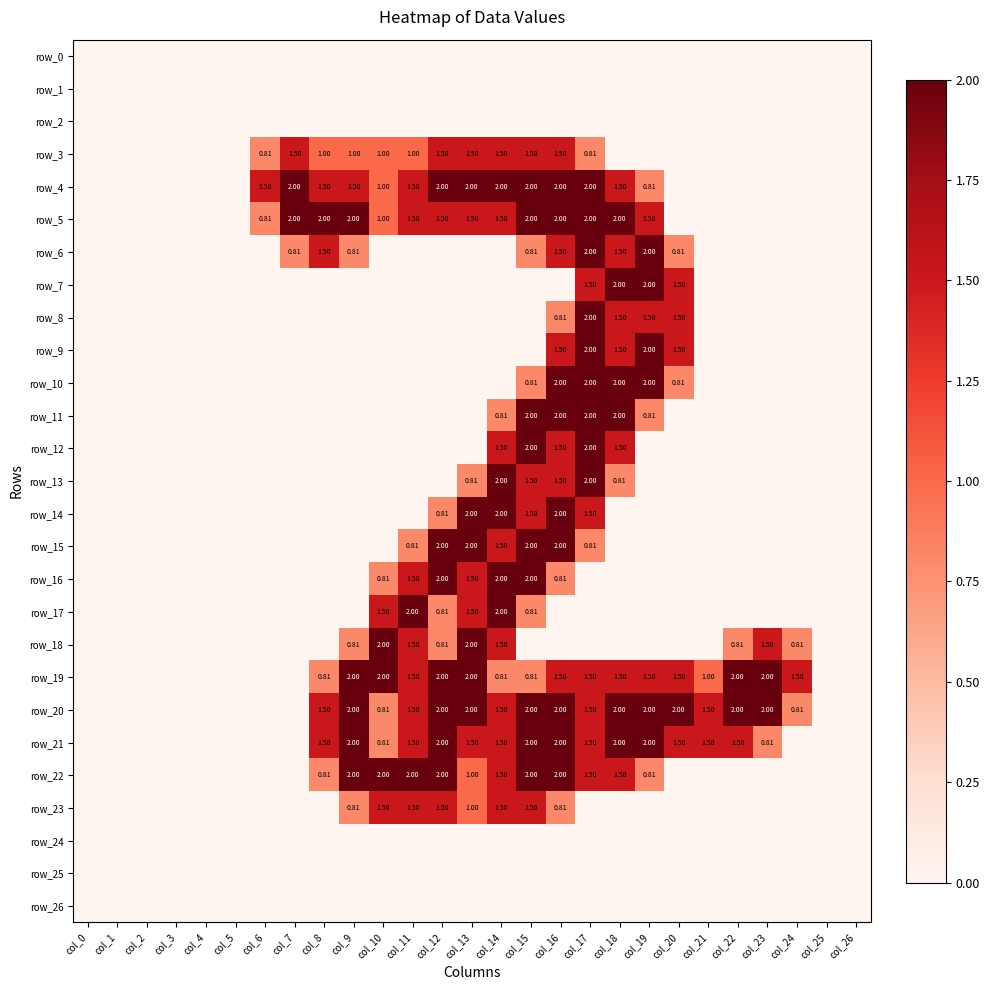

Reading left to right, extract all data points from this chart.

row_0: col_0=0.0	col_1=0.0	col_2=0.0	col_3=0.0	col_4=0.0	col_5=0.0	col_6=0.0	col_7=0.0	col_8=0.0	col_9=0.0	col_10=0.0	col_11=0.0	col_12=0.0	col_13=0.0	col_14=0.0	col_15=0.0	col_16=0.0	col_17=0.0	col_18=0.0	col_19=0.0	col_20=0.0	col_21=0.0	col_22=0.0	col_23=0.0	col_24=0.0	col_25=0.0	col_26=0.0
row_1: col_0=0.0	col_1=0.0	col_2=0.0	col_3=0.0	col_4=0.0	col_5=0.0	col_6=0.0	col_7=0.0	col_8=0.0	col_9=0.0	col_10=0.0	col_11=0.0	col_12=0.0	col_13=0.0	col_14=0.0	col_15=0.0	col_16=0.0	col_17=0.0	col_18=0.0	col_19=0.0	col_20=0.0	col_21=0.0	col_22=0.0	col_23=0.0	col_24=0.0	col_25=0.0	col_26=0.0
row_2: col_0=0.0	col_1=0.0	col_2=0.0	col_3=0.0	col_4=0.0	col_5=0.0	col_6=0.0	col_7=0.0	col_8=0.0	col_9=0.0	col_10=0.0	col_11=0.0	col_12=0.0	col_13=0.0	col_14=0.0	col_15=0.0	col_16=0.0	col_17=0.0	col_18=0.0	col_19=0.0	col_20=0.0	col_21=0.0	col_22=0.0	col_23=0.0	col_24=0.0	col_25=0.0	col_26=0.0
row_3: col_0=0.0	col_1=0.0	col_2=0.0	col_3=0.0	col_4=0.0	col_5=0.0	col_6=0.8	col_7=1.5	col_8=1.0	col_9=1.0	col_10=1.0	col_11=1.0	col_12=1.5	col_13=1.5	col_14=1.5	col_15=1.5	col_16=1.5	col_17=0.8	col_18=0.0	col_19=0.0	col_20=0.0	col_21=0.0	col_22=0.0	col_23=0.0	col_24=0.0	col_25=0.0	col_26=0.0
row_4: col_0=0.0	col_1=0.0	col_2=0.0	col_3=0.0	col_4=0.0	col_5=0.0	col_6=1.5	col_7=2.0	col_8=1.5	col_9=1.5	col_10=1.0	col_11=1.5	col_12=2.0	col_13=2.0	col_14=2.0	col_15=2.0	col_16=2.0	col_17=2.0	col_18=1.5	col_19=0.8	col_20=0.0	col_21=0.0	col_22=0.0	col_23=0.0	col_24=0.0	col_25=0.0	col_26=0.0
row_5: col_0=0.0	col_1=0.0	col_2=0.0	col_3=0.0	col_4=0.0	col_5=0.0	col_6=0.8	col_7=2.0	col_8=2.0	col_9=2.0	col_10=1.0	col_11=1.5	col_12=1.5	col_13=1.5	col_14=1.5	col_15=2.0	col_16=2.0	col_17=2.0	col_18=2.0	col_19=1.5	col_20=0.0	col_21=0.0	col_22=0.0	col_23=0.0	col_24=0.0	col_25=0.0	col_26=0.0
row_6: col_0=0.0	col_1=0.0	col_2=0.0	col_3=0.0	col_4=0.0	col_5=0.0	col_6=0.0	col_7=0.8	col_8=1.5	col_9=0.8	col_10=0.0	col_11=0.0	col_12=0.0	col_13=0.0	col_14=0.0	col_15=0.8	col_16=1.5	col_17=2.0	col_18=1.5	col_19=2.0	col_20=0.8	col_21=0.0	col_22=0.0	col_23=0.0	col_24=0.0	col_25=0.0	col_26=0.0
row_7: col_0=0.0	col_1=0.0	col_2=0.0	col_3=0.0	col_4=0.0	col_5=0.0	col_6=0.0	col_7=0.0	col_8=0.0	col_9=0.0	col_10=0.0	col_11=0.0	col_12=0.0	col_13=0.0	col_14=0.0	col_15=0.0	col_16=0.0	col_17=1.5	col_18=2.0	col_19=2.0	col_20=1.5	col_21=0.0	col_22=0.0	col_23=0.0	col_24=0.0	col_25=0.0	col_26=0.0
row_8: col_0=0.0	col_1=0.0	col_2=0.0	col_3=0.0	col_4=0.0	col_5=0.0	col_6=0.0	col_7=0.0	col_8=0.0	col_9=0.0	col_10=0.0	col_11=0.0	col_12=0.0	col_13=0.0	col_14=0.0	col_15=0.0	col_16=0.8	col_17=2.0	col_18=1.5	col_19=1.5	col_20=1.5	col_21=0.0	col_22=0.0	col_23=0.0	col_24=0.0	col_25=0.0	col_26=0.0
row_9: col_0=0.0	col_1=0.0	col_2=0.0	col_3=0.0	col_4=0.0	col_5=0.0	col_6=0.0	col_7=0.0	col_8=0.0	col_9=0.0	col_10=0.0	col_11=0.0	col_12=0.0	col_13=0.0	col_14=0.0	col_15=0.0	col_16=1.5	col_17=2.0	col_18=1.5	col_19=2.0	col_20=1.5	col_21=0.0	col_22=0.0	col_23=0.0	col_24=0.0	col_25=0.0	col_26=0.0
row_10: col_0=0.0	col_1=0.0	col_2=0.0	col_3=0.0	col_4=0.0	col_5=0.0	col_6=0.0	col_7=0.0	col_8=0.0	col_9=0.0	col_10=0.0	col_11=0.0	col_12=0.0	col_13=0.0	col_14=0.0	col_15=0.8	col_16=2.0	col_17=2.0	col_18=2.0	col_19=2.0	col_20=0.8	col_21=0.0	col_22=0.0	col_23=0.0	col_24=0.0	col_25=0.0	col_26=0.0
row_11: col_0=0.0	col_1=0.0	col_2=0.0	col_3=0.0	col_4=0.0	col_5=0.0	col_6=0.0	col_7=0.0	col_8=0.0	col_9=0.0	col_10=0.0	col_11=0.0	col_12=0.0	col_13=0.0	col_14=0.8	col_15=2.0	col_16=2.0	col_17=2.0	col_18=2.0	col_19=0.8	col_20=0.0	col_21=0.0	col_22=0.0	col_23=0.0	col_24=0.0	col_25=0.0	col_26=0.0
row_12: col_0=0.0	col_1=0.0	col_2=0.0	col_3=0.0	col_4=0.0	col_5=0.0	col_6=0.0	col_7=0.0	col_8=0.0	col_9=0.0	col_10=0.0	col_11=0.0	col_12=0.0	col_13=0.0	col_14=1.5	col_15=2.0	col_16=1.5	col_17=2.0	col_18=1.5	col_19=0.0	col_20=0.0	col_21=0.0	col_22=0.0	col_23=0.0	col_24=0.0	col_25=0.0	col_26=0.0
row_13: col_0=0.0	col_1=0.0	col_2=0.0	col_3=0.0	col_4=0.0	col_5=0.0	col_6=0.0	col_7=0.0	col_8=0.0	col_9=0.0	col_10=0.0	col_11=0.0	col_12=0.0	col_13=0.8	col_14=2.0	col_15=1.5	col_16=1.5	col_17=2.0	col_18=0.8	col_19=0.0	col_20=0.0	col_21=0.0	col_22=0.0	col_23=0.0	col_24=0.0	col_25=0.0	col_26=0.0
row_14: col_0=0.0	col_1=0.0	col_2=0.0	col_3=0.0	col_4=0.0	col_5=0.0	col_6=0.0	col_7=0.0	col_8=0.0	col_9=0.0	col_10=0.0	col_11=0.0	col_12=0.8	col_13=2.0	col_14=2.0	col_15=1.5	col_16=2.0	col_17=1.5	col_18=0.0	col_19=0.0	col_20=0.0	col_21=0.0	col_22=0.0	col_23=0.0	col_24=0.0	col_25=0.0	col_26=0.0
row_15: col_0=0.0	col_1=0.0	col_2=0.0	col_3=0.0	col_4=0.0	col_5=0.0	col_6=0.0	col_7=0.0	col_8=0.0	col_9=0.0	col_10=0.0	col_11=0.8	col_12=2.0	col_13=2.0	col_14=1.5	col_15=2.0	col_16=2.0	col_17=0.8	col_18=0.0	col_19=0.0	col_20=0.0	col_21=0.0	col_22=0.0	col_23=0.0	col_24=0.0	col_25=0.0	col_26=0.0
row_16: col_0=0.0	col_1=0.0	col_2=0.0	col_3=0.0	col_4=0.0	col_5=0.0	col_6=0.0	col_7=0.0	col_8=0.0	col_9=0.0	col_10=0.8	col_11=1.5	col_12=2.0	col_13=1.5	col_14=2.0	col_15=2.0	col_16=0.8	col_17=0.0	col_18=0.0	col_19=0.0	col_20=0.0	col_21=0.0	col_22=0.0	col_23=0.0	col_24=0.0	col_25=0.0	col_26=0.0
row_17: col_0=0.0	col_1=0.0	col_2=0.0	col_3=0.0	col_4=0.0	col_5=0.0	col_6=0.0	col_7=0.0	col_8=0.0	col_9=0.0	col_10=1.5	col_11=2.0	col_12=0.8	col_13=1.5	col_14=2.0	col_15=0.8	col_16=0.0	col_17=0.0	col_18=0.0	col_19=0.0	col_20=0.0	col_21=0.0	col_22=0.0	col_23=0.0	col_24=0.0	col_25=0.0	col_26=0.0
row_18: col_0=0.0	col_1=0.0	col_2=0.0	col_3=0.0	col_4=0.0	col_5=0.0	col_6=0.0	col_7=0.0	col_8=0.0	col_9=0.8	col_10=2.0	col_11=1.5	col_12=0.8	col_13=2.0	col_14=1.5	col_15=0.0	col_16=0.0	col_17=0.0	col_18=0.0	col_19=0.0	col_20=0.0	col_21=0.0	col_22=0.8	col_23=1.5	col_24=0.8	col_25=0.0	col_26=0.0
row_19: col_0=0.0	col_1=0.0	col_2=0.0	col_3=0.0	col_4=0.0	col_5=0.0	col_6=0.0	col_7=0.0	col_8=0.8	col_9=2.0	col_10=2.0	col_11=1.5	col_12=2.0	col_13=2.0	col_14=0.8	col_15=0.8	col_16=1.5	col_17=1.5	col_18=1.5	col_19=1.5	col_20=1.5	col_21=1.0	col_22=2.0	col_23=2.0	col_24=1.5	col_25=0.0	col_26=0.0
row_20: col_0=0.0	col_1=0.0	col_2=0.0	col_3=0.0	col_4=0.0	col_5=0.0	col_6=0.0	col_7=0.0	col_8=1.5	col_9=2.0	col_10=0.8	col_11=1.5	col_12=2.0	col_13=2.0	col_14=1.5	col_15=2.0	col_16=2.0	col_17=1.5	col_18=2.0	col_19=2.0	col_20=2.0	col_21=1.5	col_22=2.0	col_23=2.0	col_24=0.8	col_25=0.0	col_26=0.0
row_21: col_0=0.0	col_1=0.0	col_2=0.0	col_3=0.0	col_4=0.0	col_5=0.0	col_6=0.0	col_7=0.0	col_8=1.5	col_9=2.0	col_10=0.8	col_11=1.5	col_12=2.0	col_13=1.5	col_14=1.5	col_15=2.0	col_16=2.0	col_17=1.5	col_18=2.0	col_19=2.0	col_20=1.5	col_21=1.5	col_22=1.5	col_23=0.8	col_24=0.0	col_25=0.0	col_26=0.0
row_22: col_0=0.0	col_1=0.0	col_2=0.0	col_3=0.0	col_4=0.0	col_5=0.0	col_6=0.0	col_7=0.0	col_8=0.8	col_9=2.0	col_10=2.0	col_11=2.0	col_12=2.0	col_13=1.0	col_14=1.5	col_15=2.0	col_16=2.0	col_17=1.5	col_18=1.5	col_19=0.8	col_20=0.0	col_21=0.0	col_22=0.0	col_23=0.0	col_24=0.0	col_25=0.0	col_26=0.0
row_23: col_0=0.0	col_1=0.0	col_2=0.0	col_3=0.0	col_4=0.0	col_5=0.0	col_6=0.0	col_7=0.0	col_8=0.0	col_9=0.8	col_10=1.5	col_11=1.5	col_12=1.5	col_13=1.0	col_14=1.5	col_15=1.5	col_16=0.8	col_17=0.0	col_18=0.0	col_19=0.0	col_20=0.0	col_21=0.0	col_22=0.0	col_23=0.0	col_24=0.0	col_25=0.0	col_26=0.0
row_24: col_0=0.0	col_1=0.0	col_2=0.0	col_3=0.0	col_4=0.0	col_5=0.0	col_6=0.0	col_7=0.0	col_8=0.0	col_9=0.0	col_10=0.0	col_11=0.0	col_12=0.0	col_13=0.0	col_14=0.0	col_15=0.0	col_16=0.0	col_17=0.0	col_18=0.0	col_19=0.0	col_20=0.0	col_21=0.0	col_22=0.0	col_23=0.0	col_24=0.0	col_25=0.0	col_26=0.0
row_25: col_0=0.0	col_1=0.0	col_2=0.0	col_3=0.0	col_4=0.0	col_5=0.0	col_6=0.0	col_7=0.0	col_8=0.0	col_9=0.0	col_10=0.0	col_11=0.0	col_12=0.0	col_13=0.0	col_14=0.0	col_15=0.0	col_16=0.0	col_17=0.0	col_18=0.0	col_19=0.0	col_20=0.0	col_21=0.0	col_22=0.0	col_23=0.0	col_24=0.0	col_25=0.0	col_26=0.0
row_26: col_0=0.0	col_1=0.0	col_2=0.0	col_3=0.0	col_4=0.0	col_5=0.0	col_6=0.0	col_7=0.0	col_8=0.0	col_9=0.0	col_10=0.0	col_11=0.0	col_12=0.0	col_13=0.0	col_14=0.0	col_15=0.0	col_16=0.0	col_17=0.0	col_18=0.0	col_19=0.0	col_20=0.0	col_21=0.0	col_22=0.0	col_23=0.0	col_24=0.0	col_25=0.0	col_26=0.0